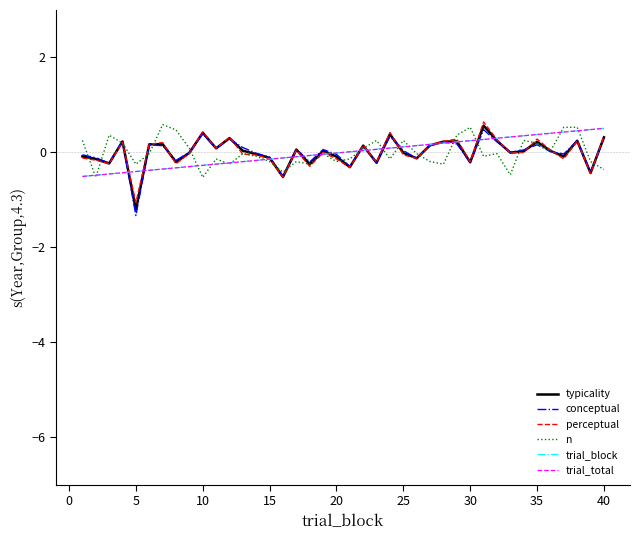

Does the chart display data point markers on the line(s)?

No